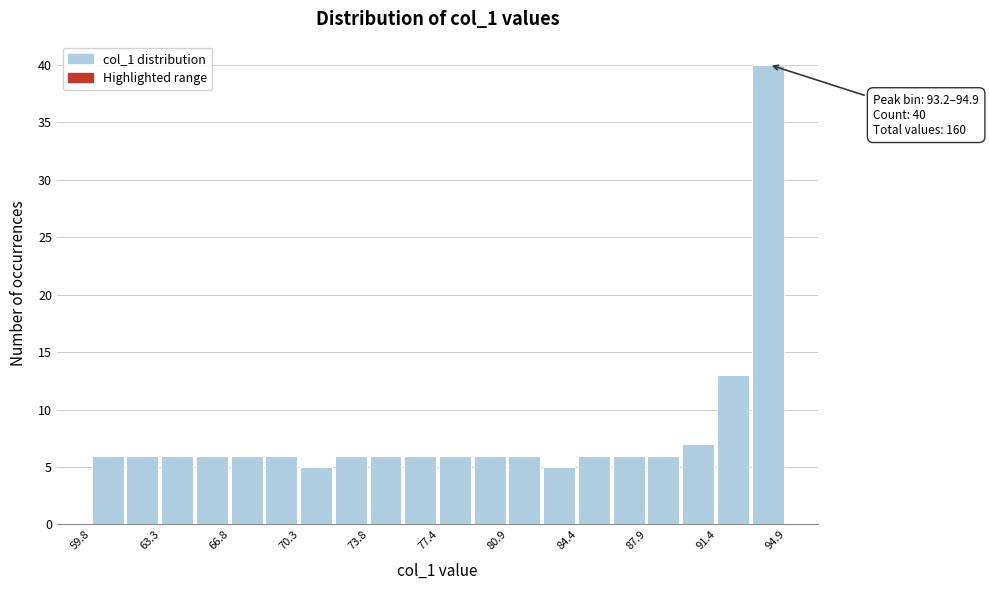

Read against the x-axis, roughly where is the centre of the tallest bar?

94.0